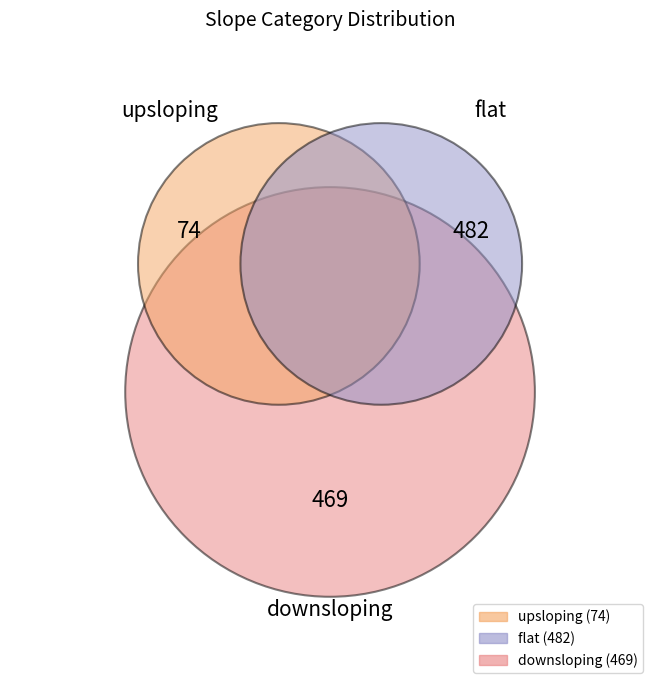

What percentage is the upsloping slice, to the nearest percent?

7%